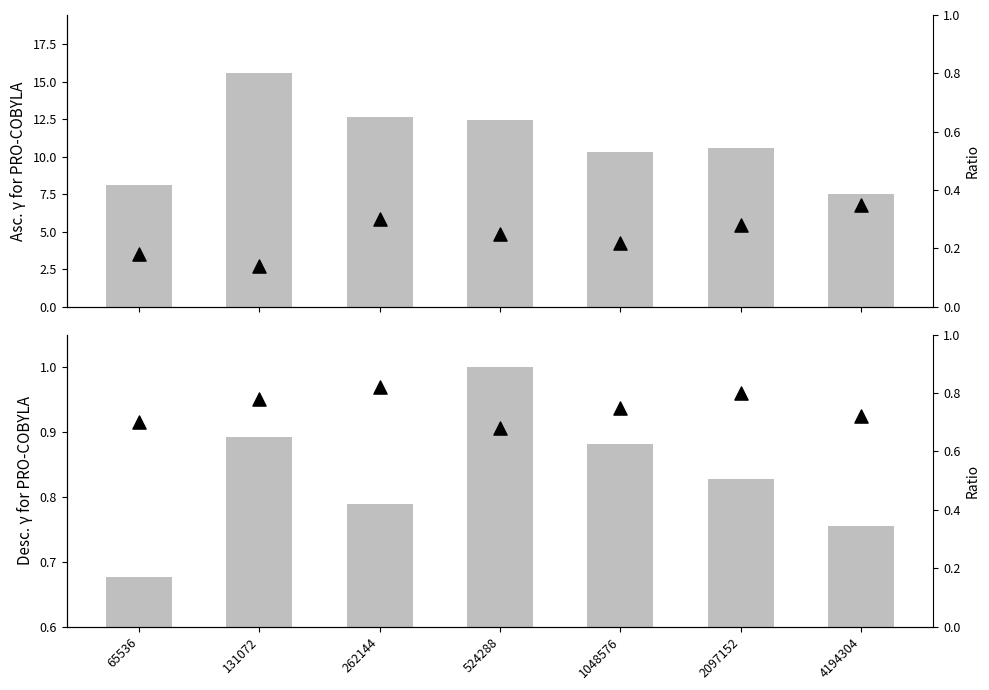

Is the value of col_5 (mean) at 524288 greater than the value of Ratio at 1048576?

Yes